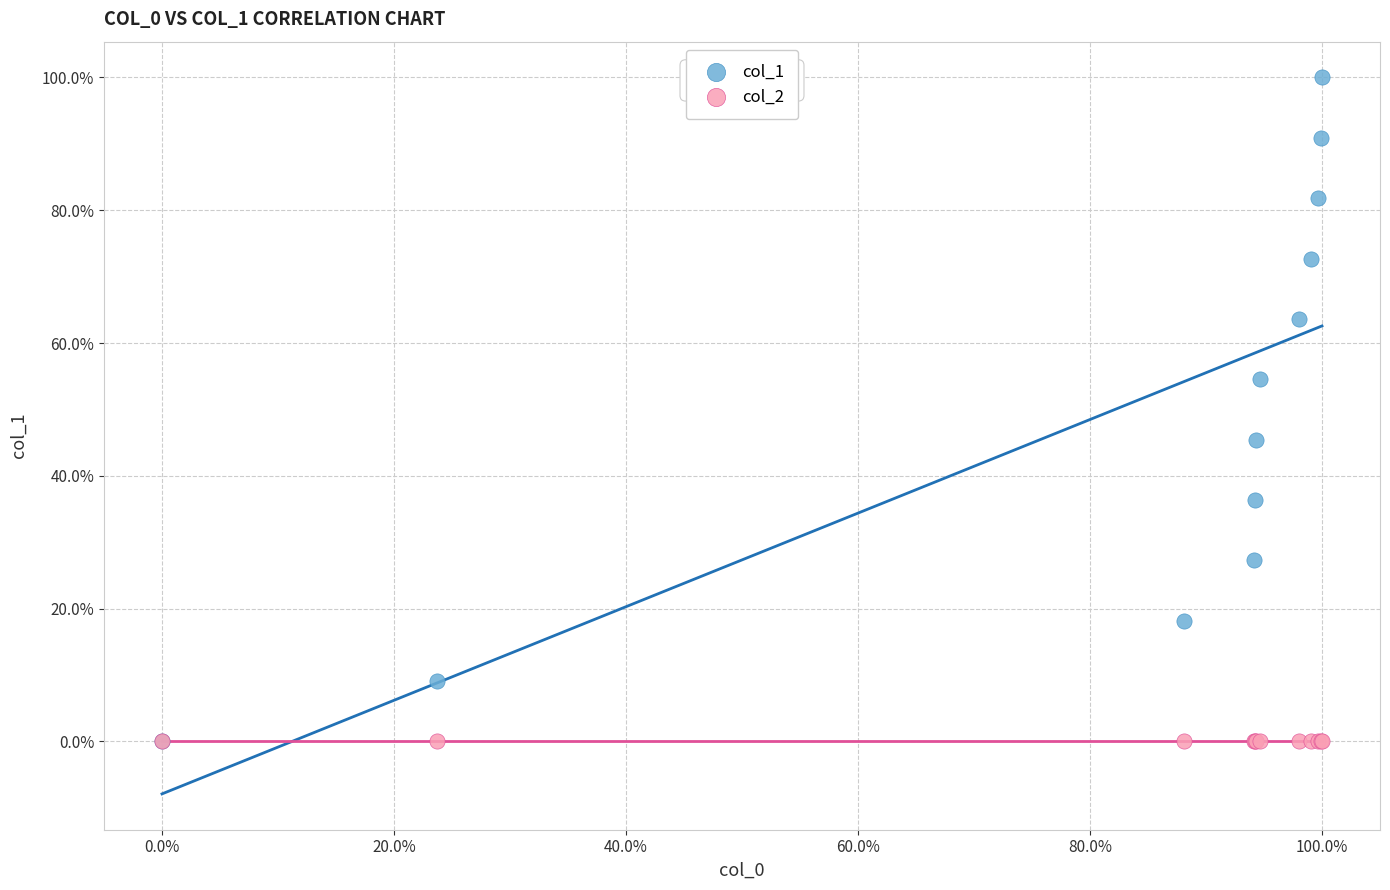

What are all the series names shown in the legend?

col_1, col_2